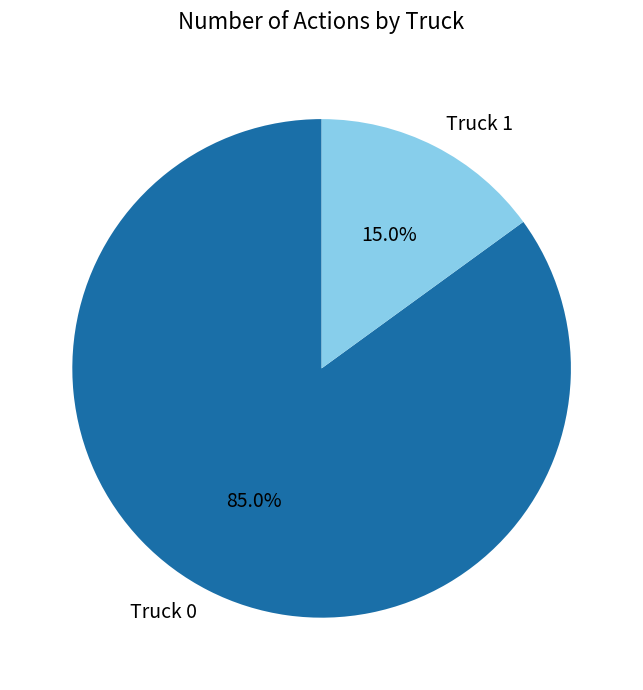

To the nearest percent, what is the combined percentage of Truck 0 and Truck 1?

100%